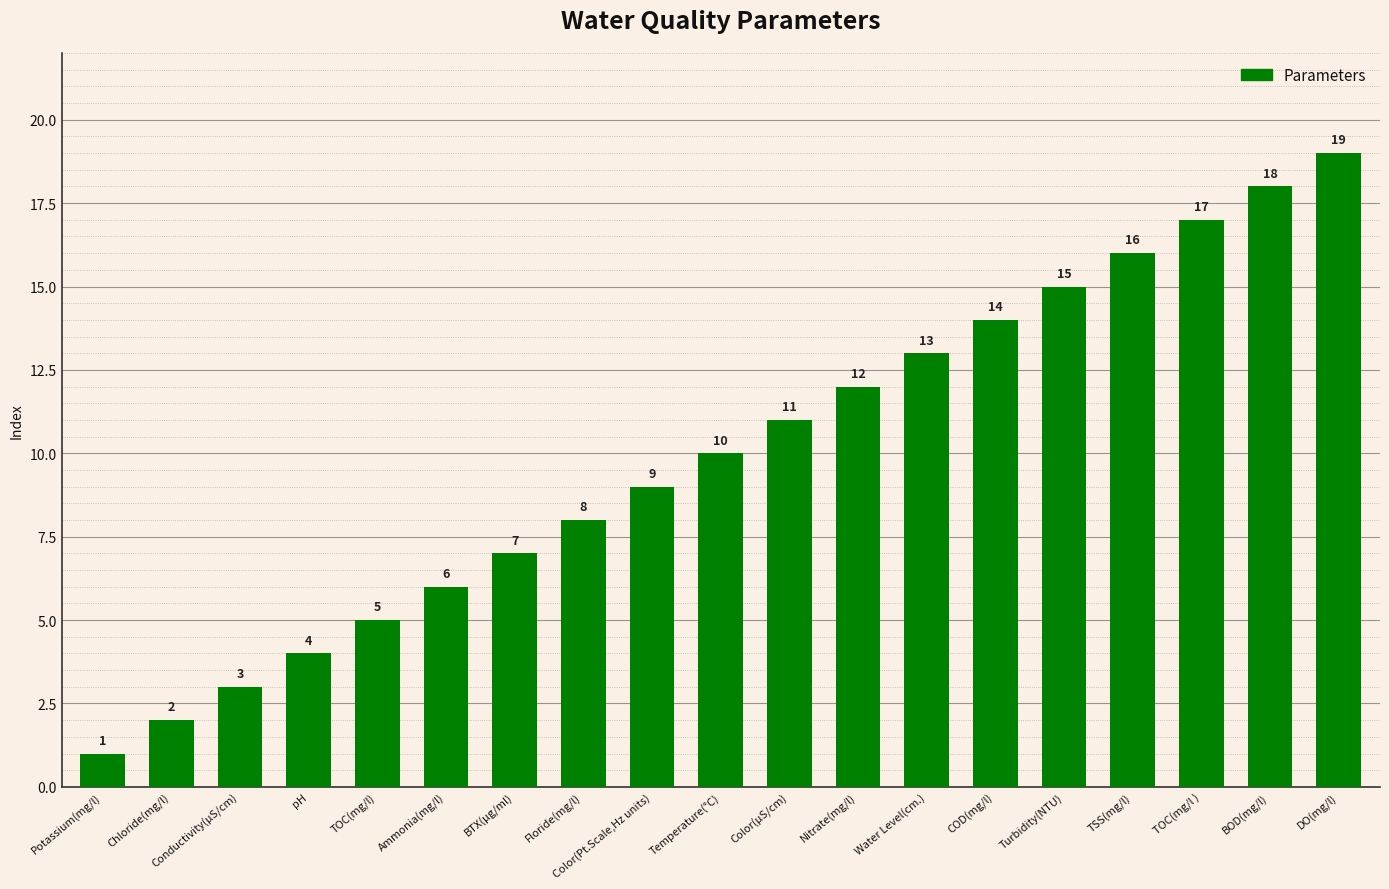

What is the sum of the values at Chloride(mg/l) and Ammonia(mg/l)?

8